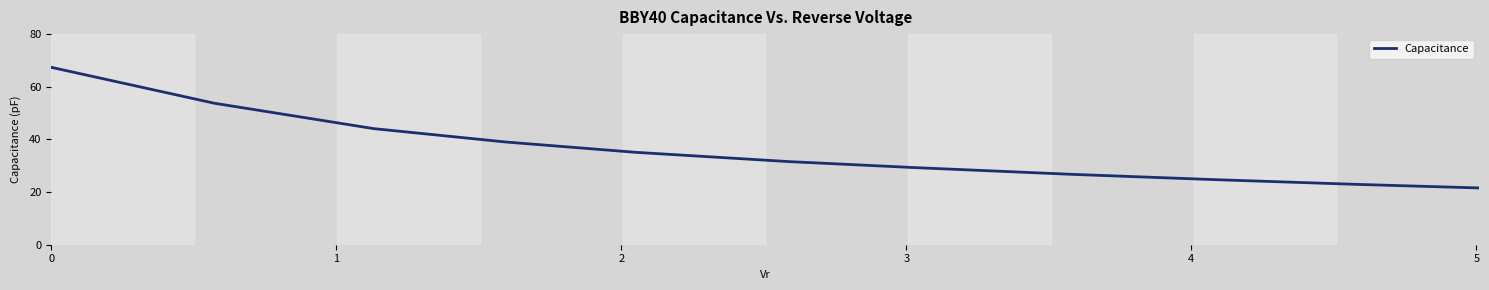

What is the smallest value displayed?

21.6